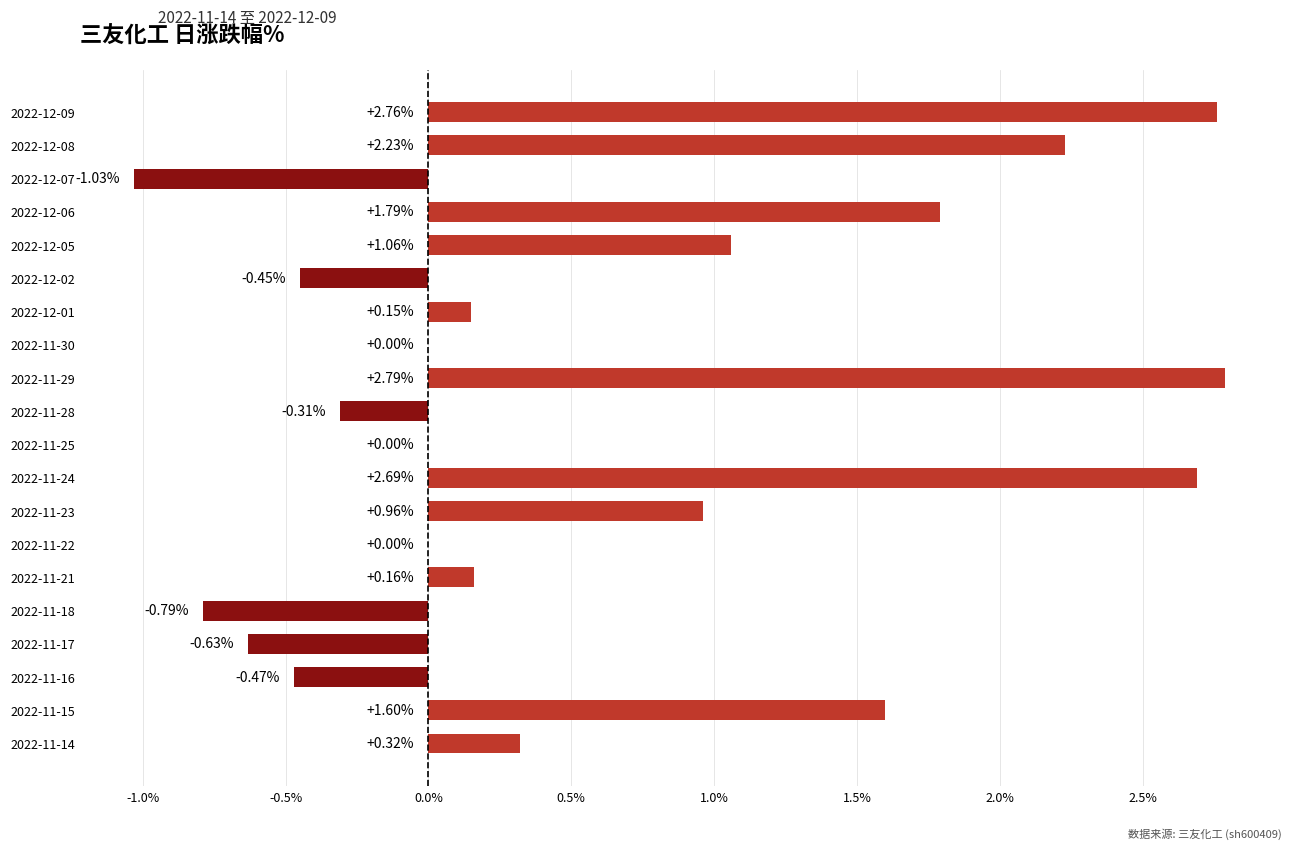

What is the sum of the values at 2022-11-14 and 2022-12-06?

2.1